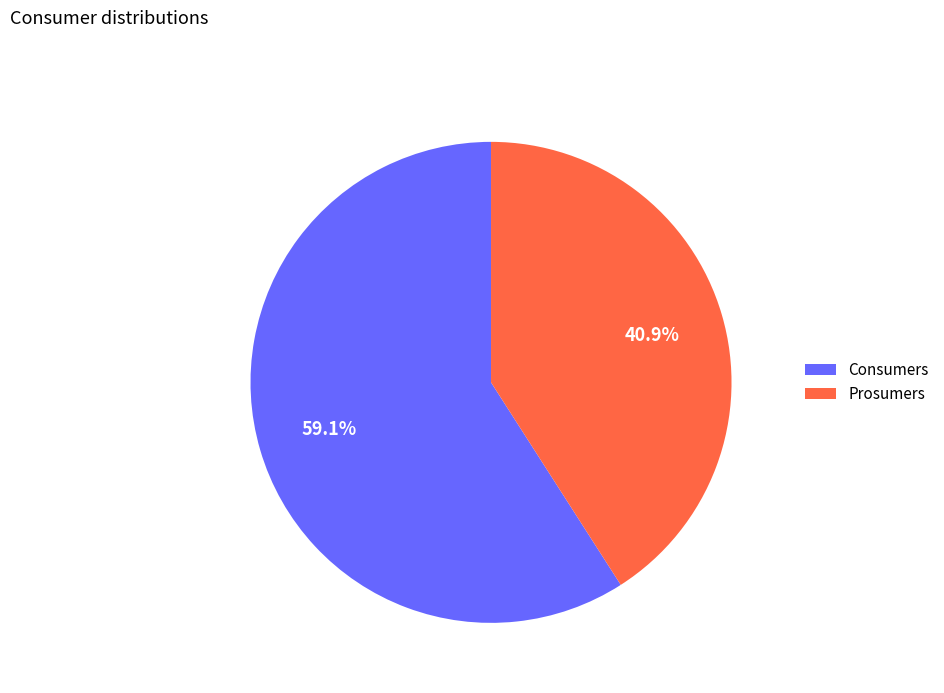

Which category has the biggest portion of the pie?

Consumers